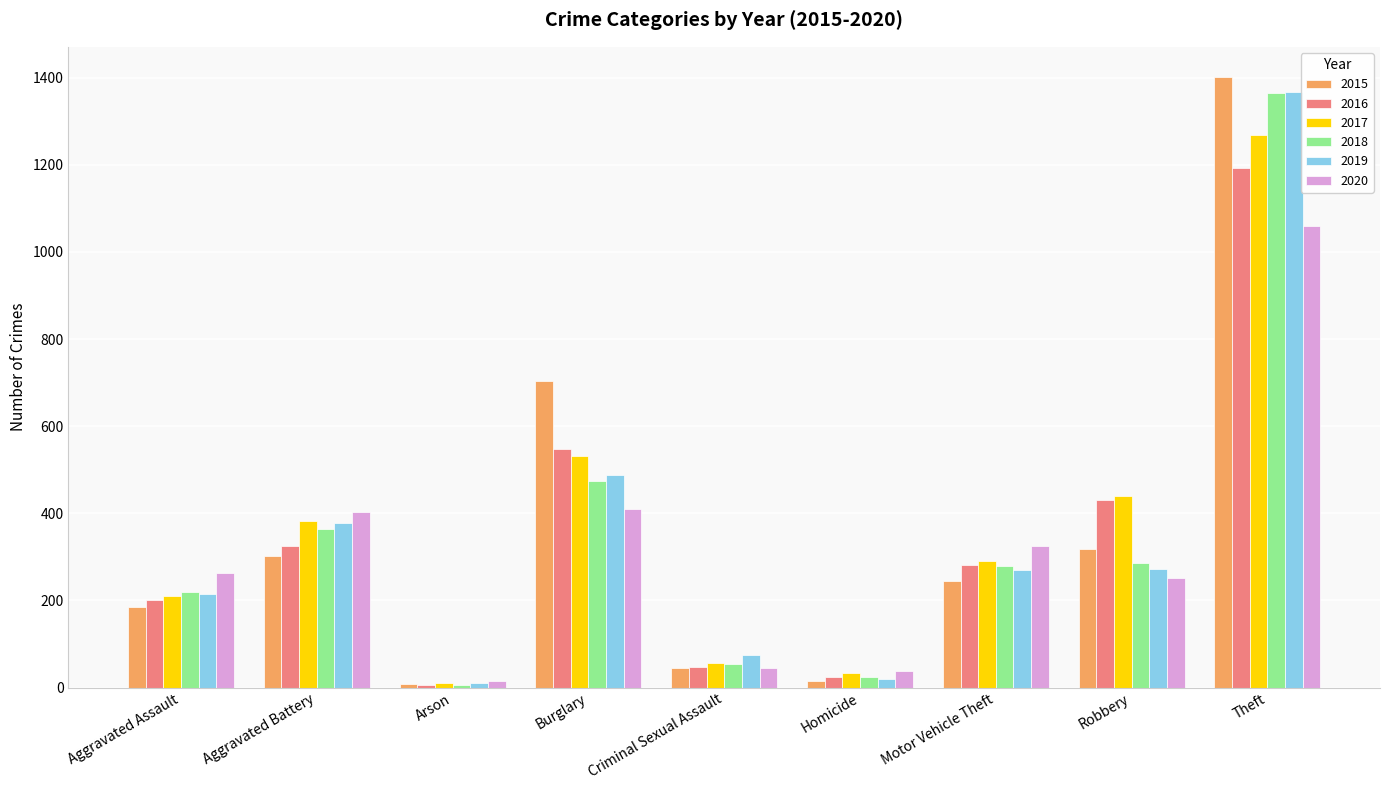

What is the approximate value of 2018 at Theft?

1366